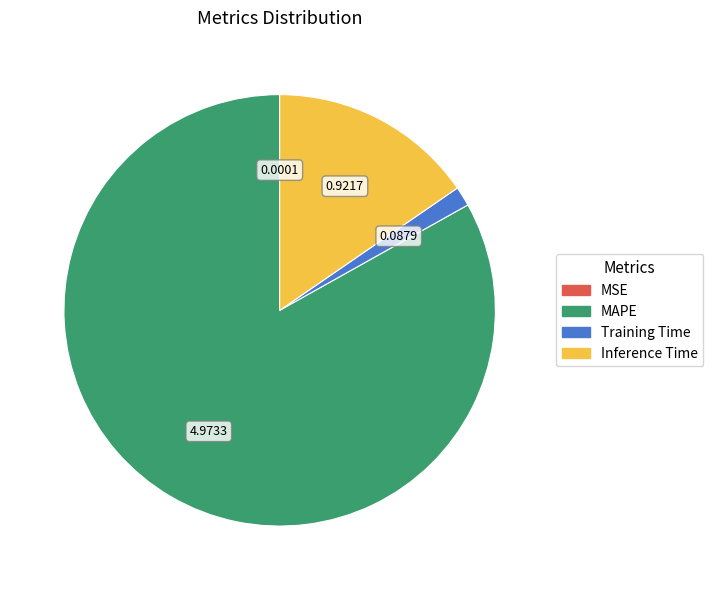

Is there a majority slice in this chart?

Yes